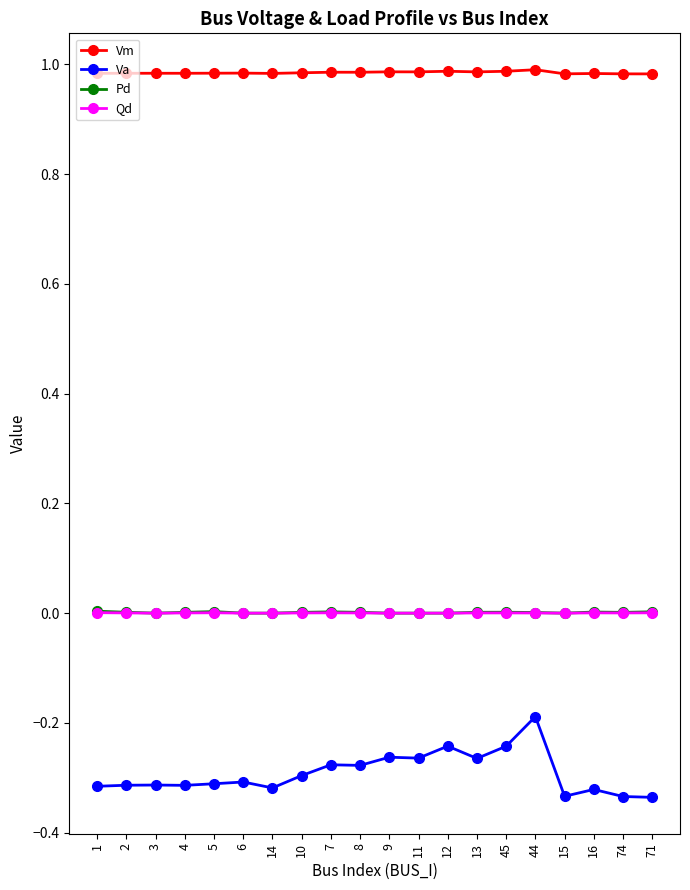

Which series has the largest total across all categories?

Vm